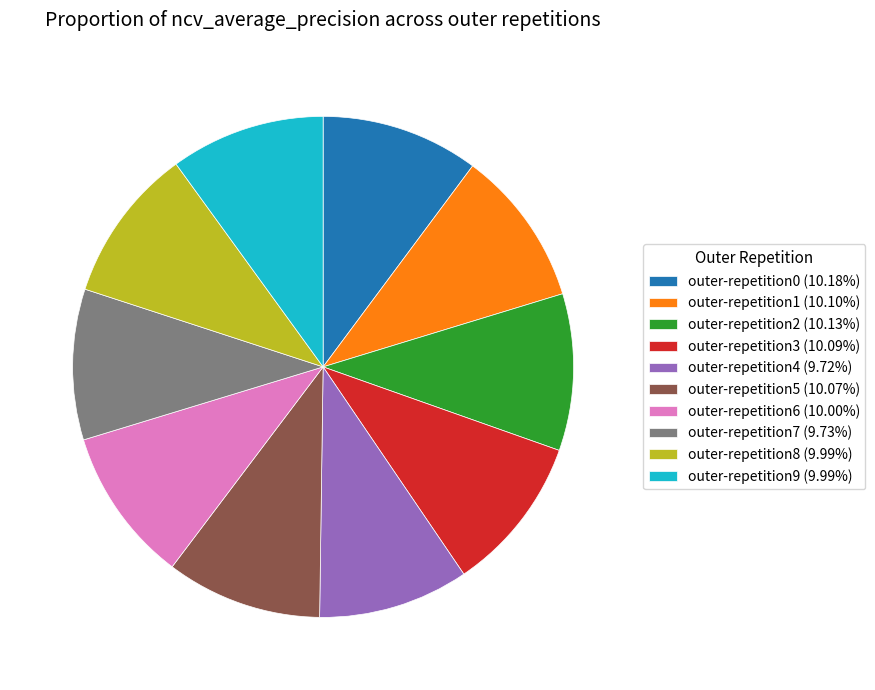

How many slices are in this pie chart?

10